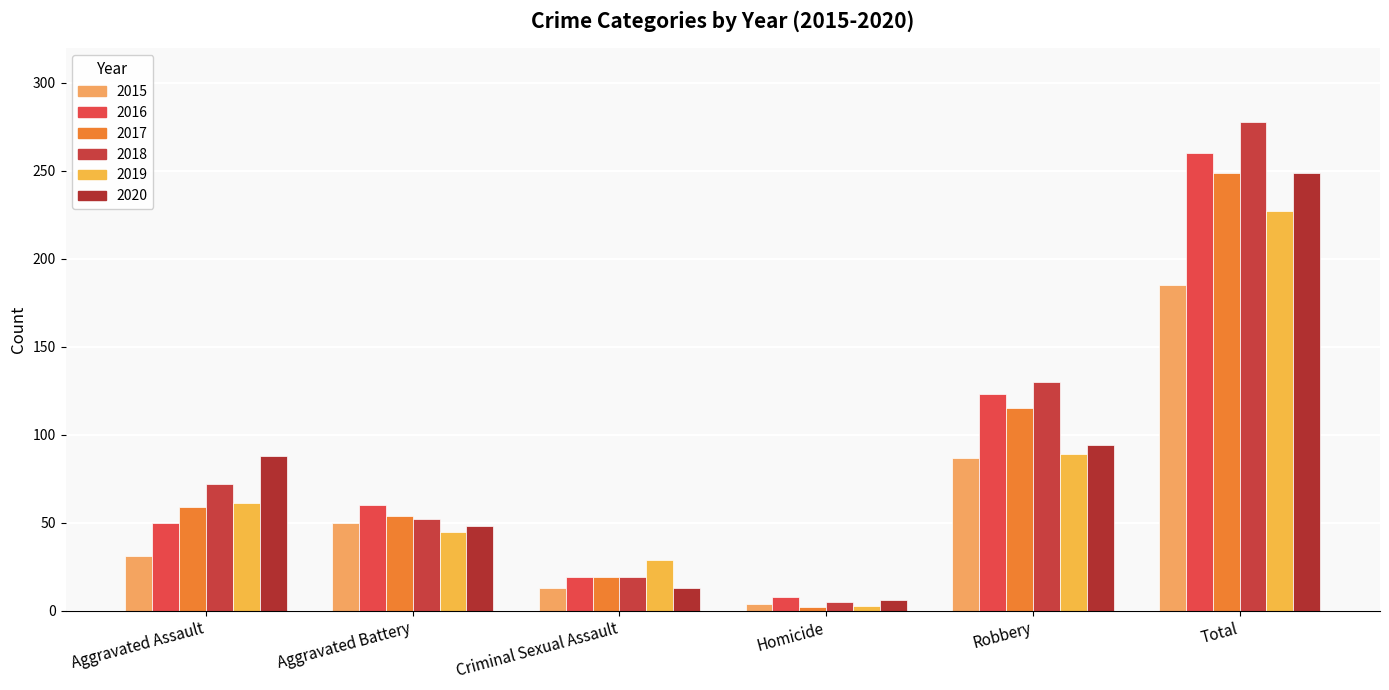

Which has a higher value, Homicide or Total?

Total